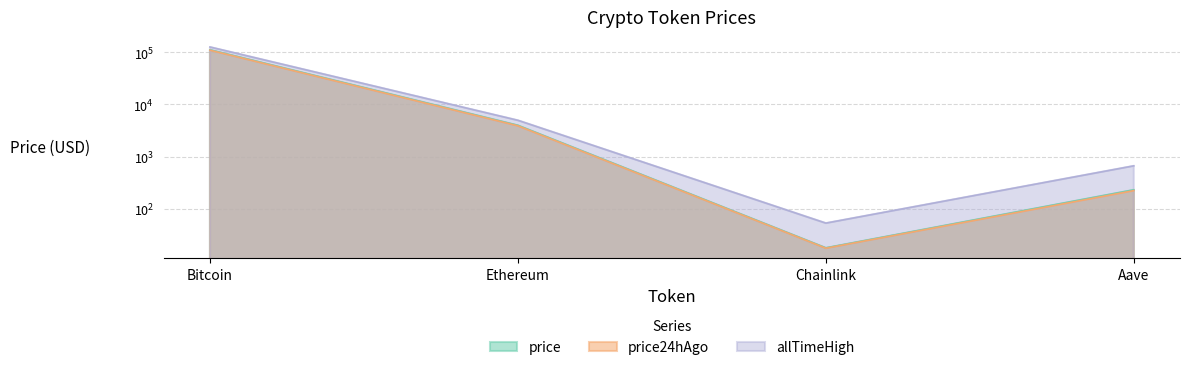

What is the difference between the highest and lowest values at Bitcoin?

16608.0